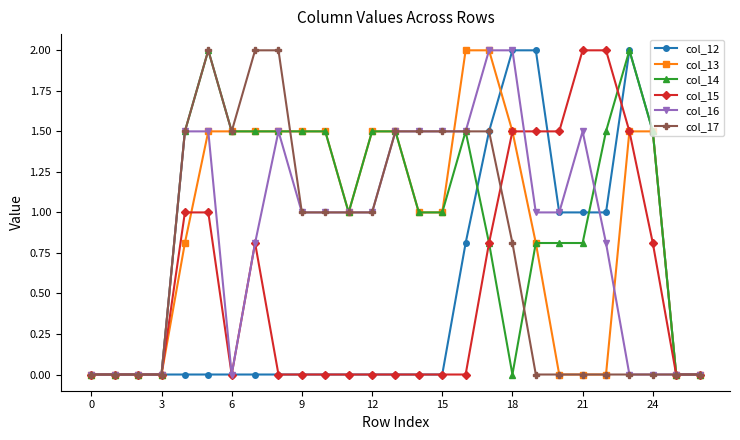

What is the value of the col_16 point at the 12th from the left?

1.0